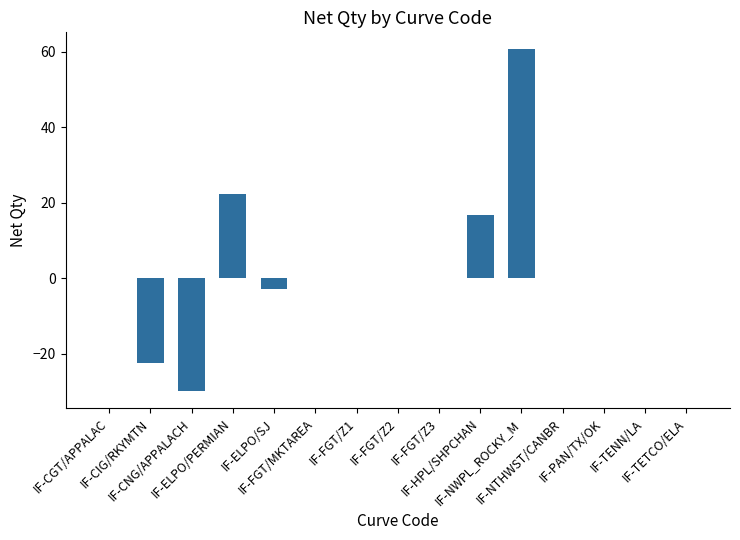

What is the greatest value displayed?

60.6